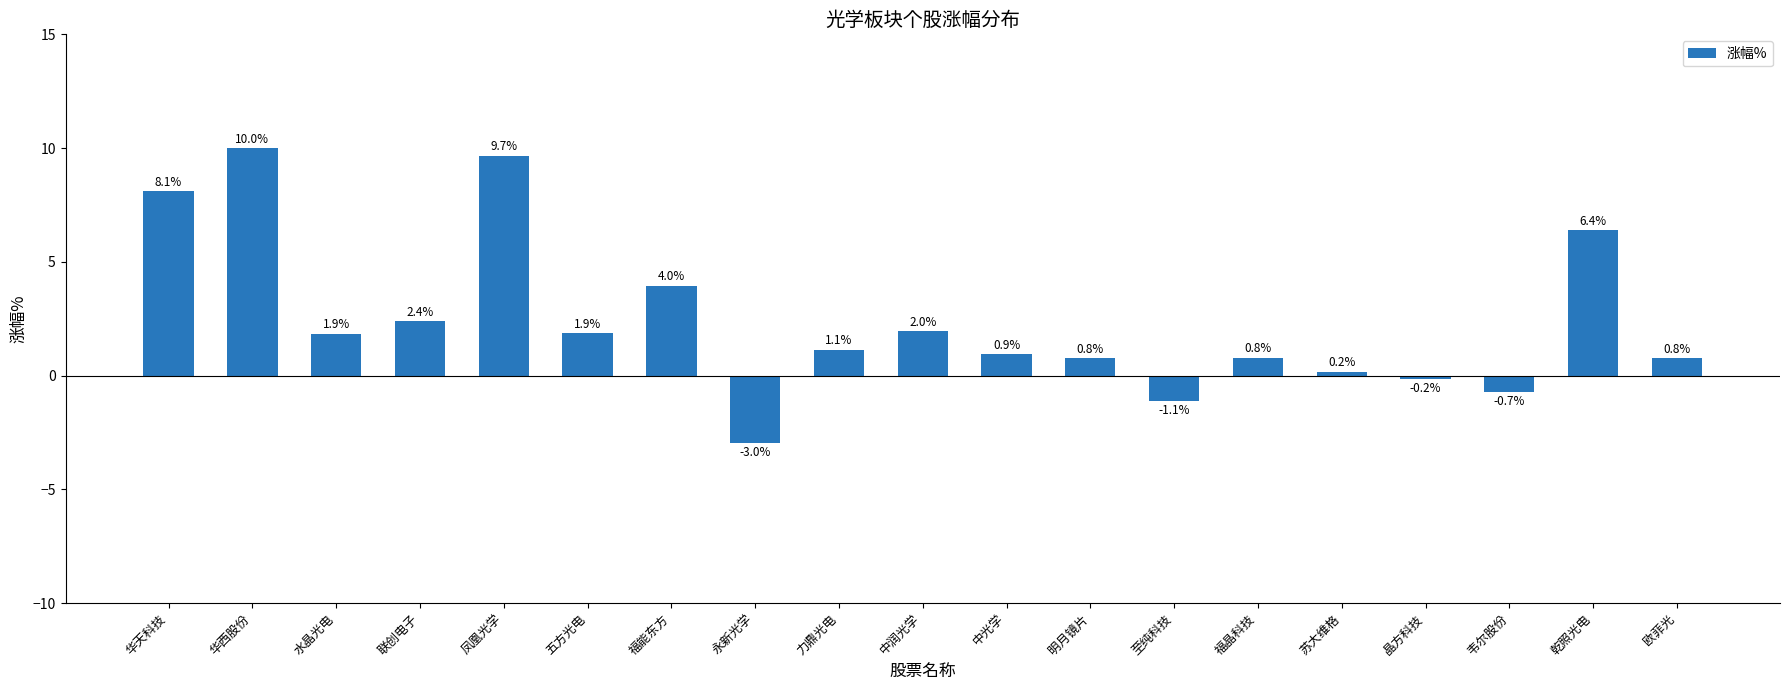

Which has a higher value, 中光学 or 华天科技?

华天科技